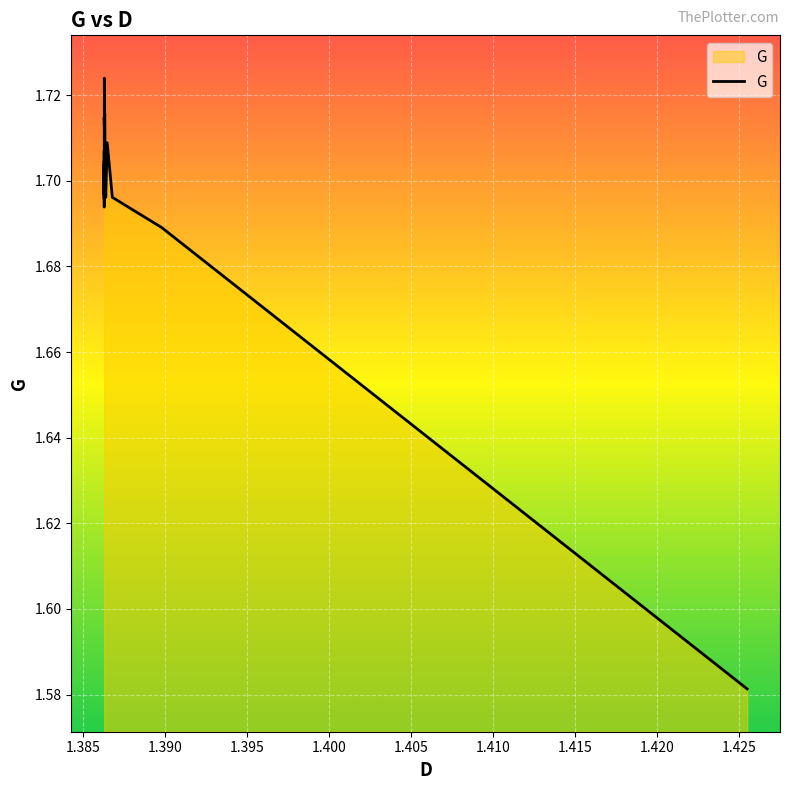

What is the minimum value shown in the chart?

1.6